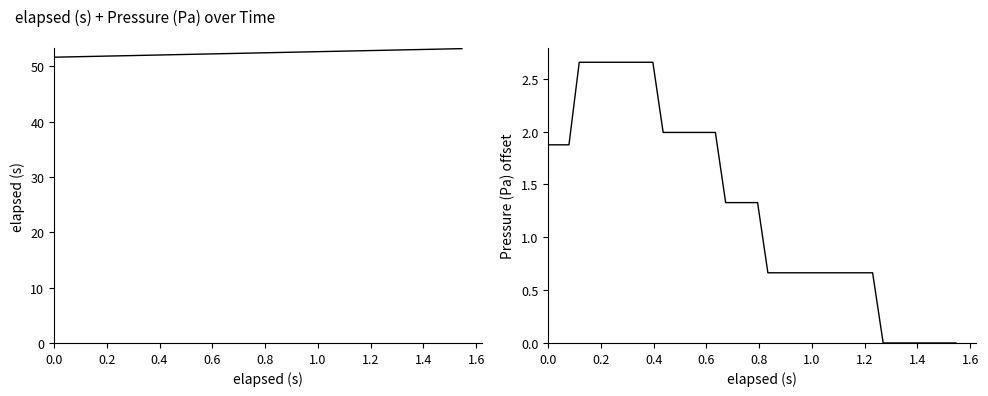

Is it true that elapsed (s) equals 14.1 at 15?

False